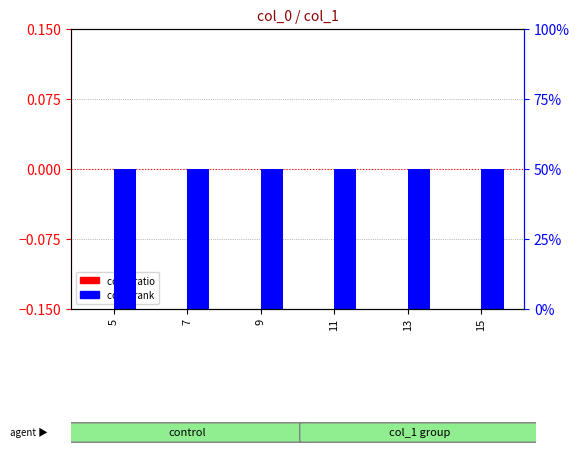

True or false: col_1 rank has a value of 10 at 7.

True